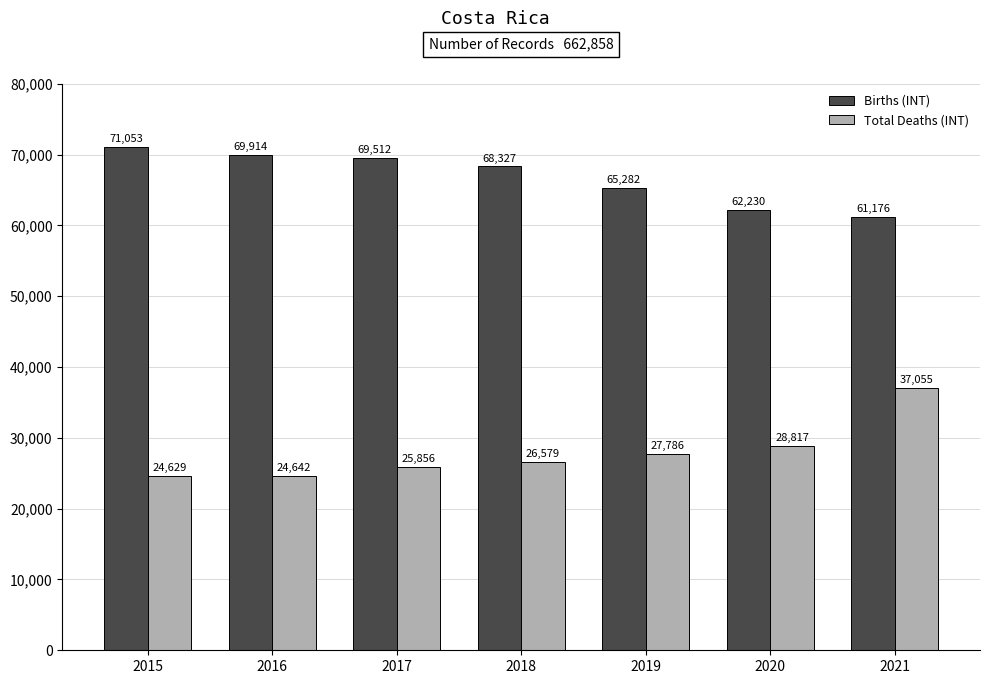

What is the average value of the Births (INT) series?

66785